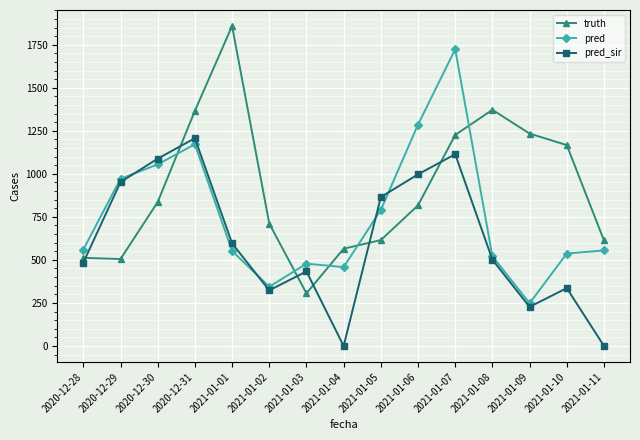

How many series are shown in this chart?

3